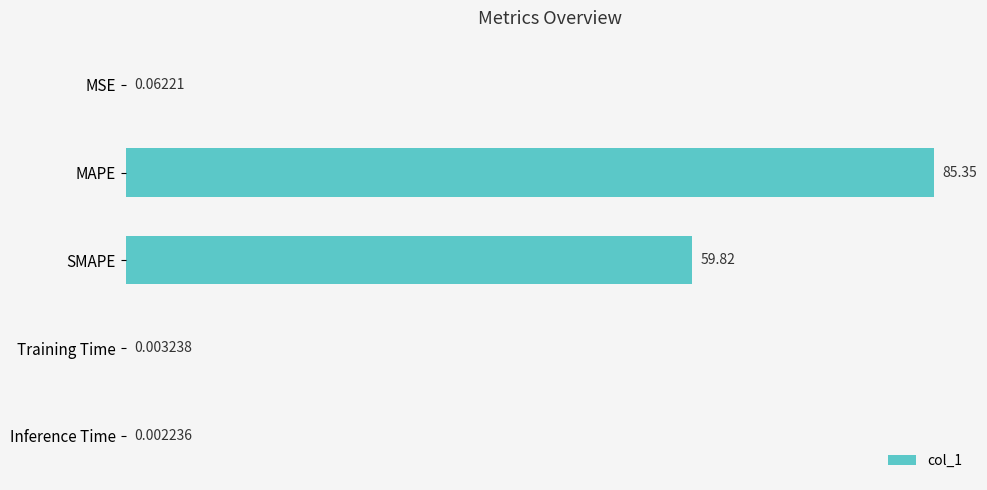

Between MSE and SMAPE, which is larger?

SMAPE